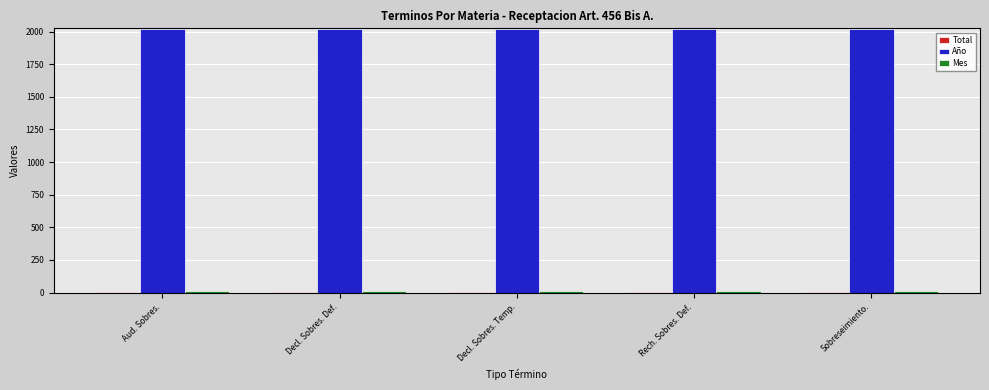

What is the sum of all Año values?

10095